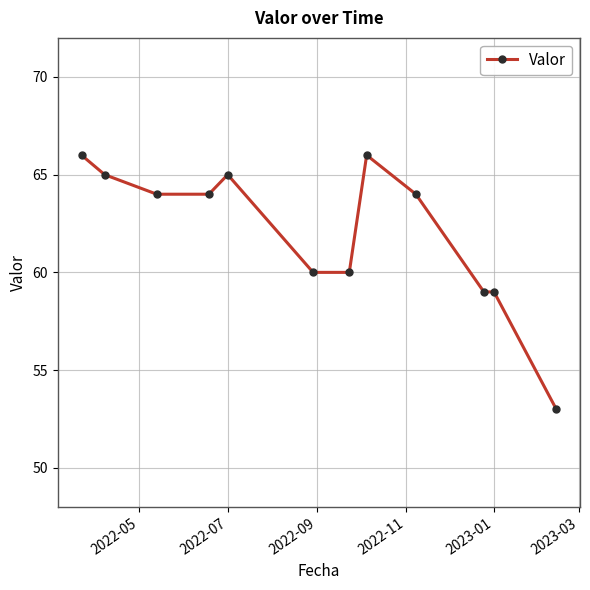

Reading left to right, transcribe all the data shown in this chart.

66	65	64	64	65	60	60	66	64	59	59	53